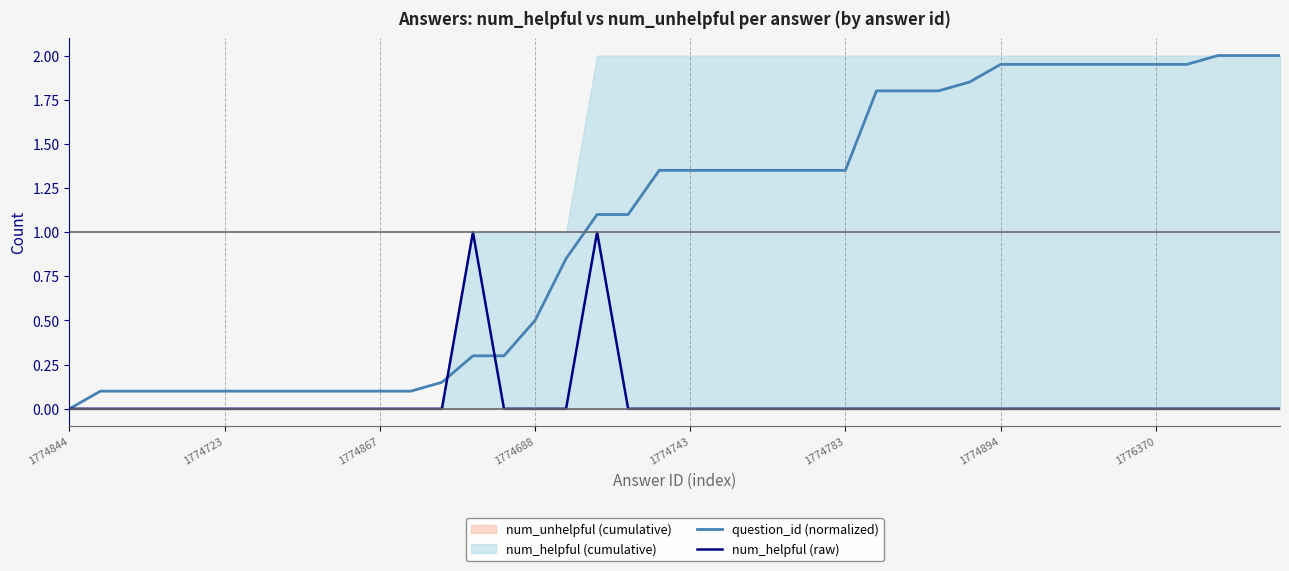

Which category has the lowest value in the question_id (normalized) series?

1774844